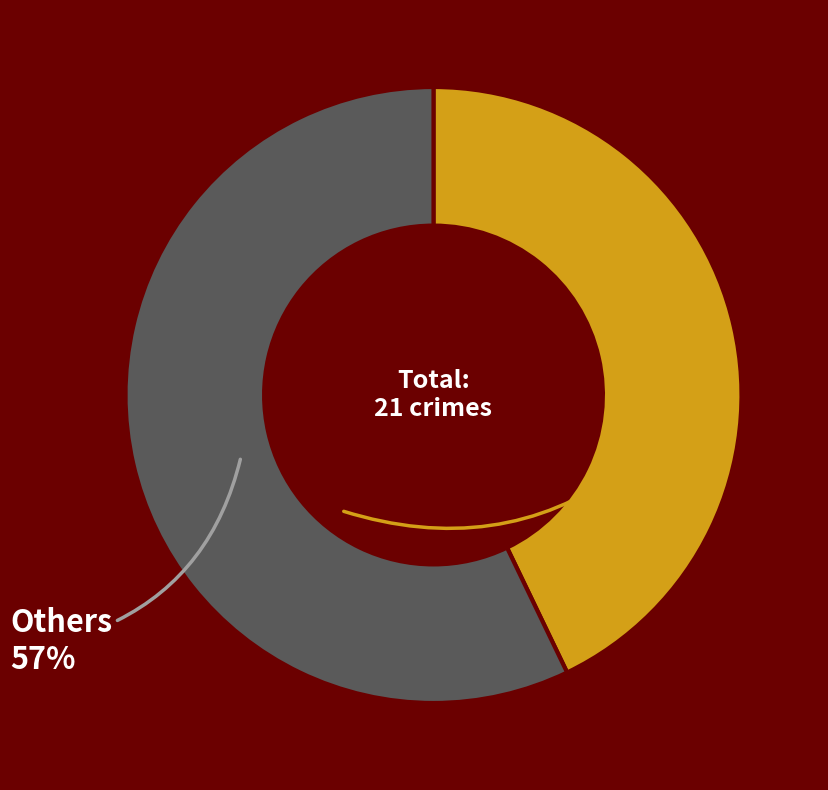

How many segments does this pie chart have?

2